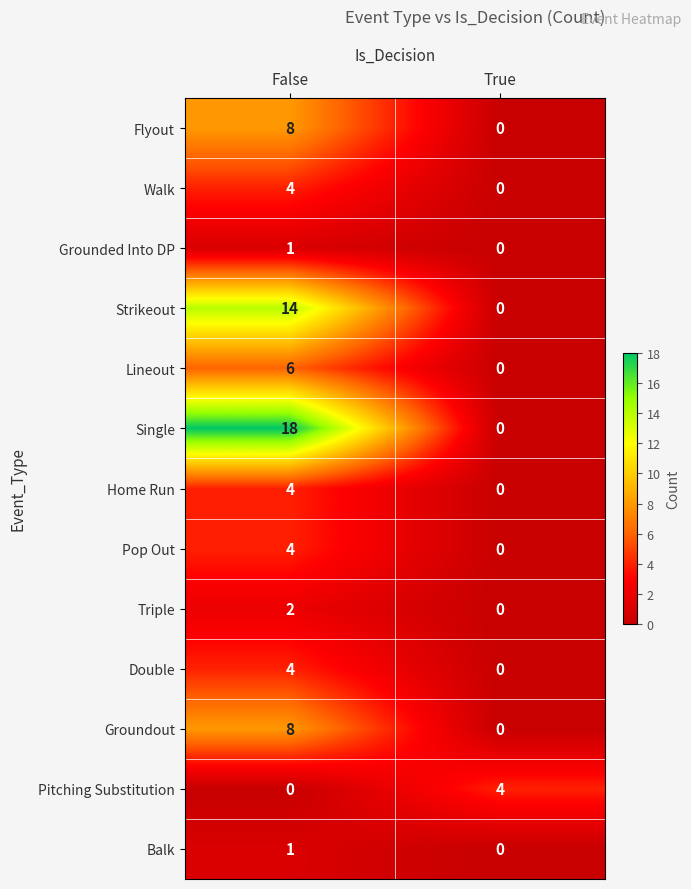

At which category does the chart reach its peak across all series?

False